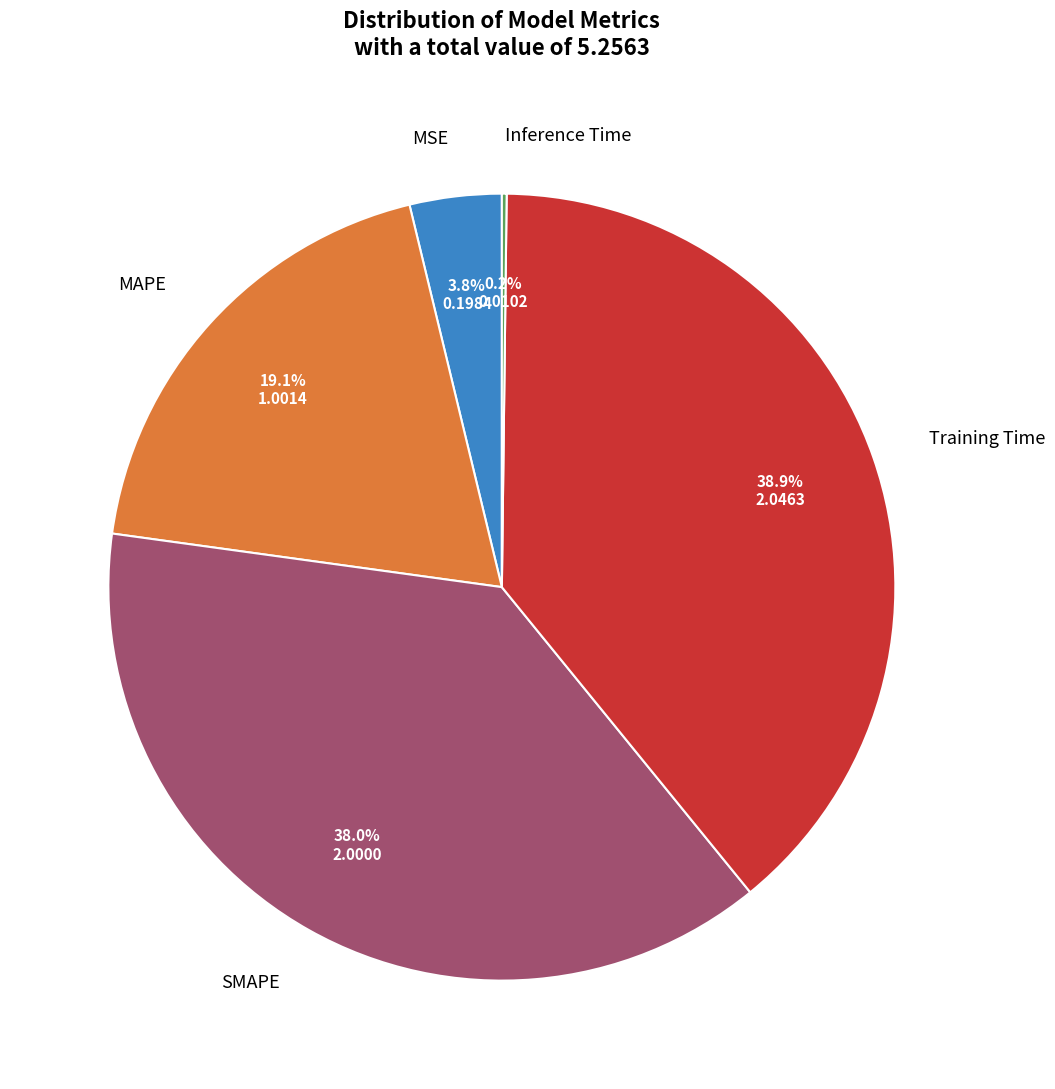

What is the ratio of the value at Training Time to the value at MAPE?

2.0